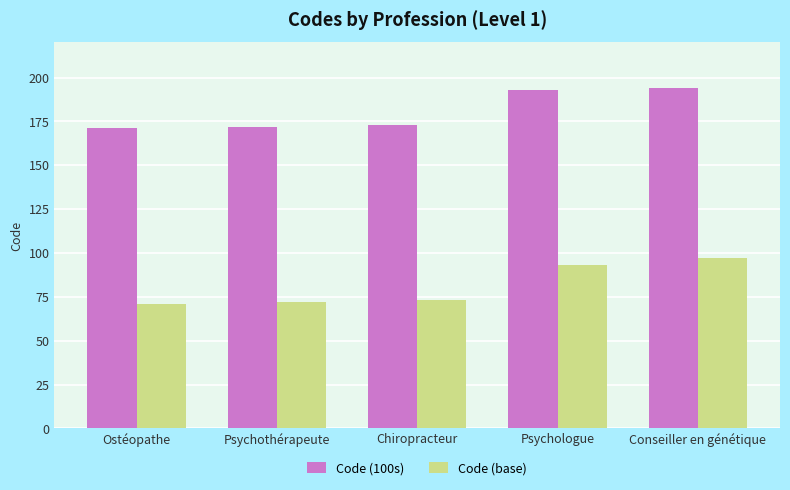

How many bars are there in total?

10